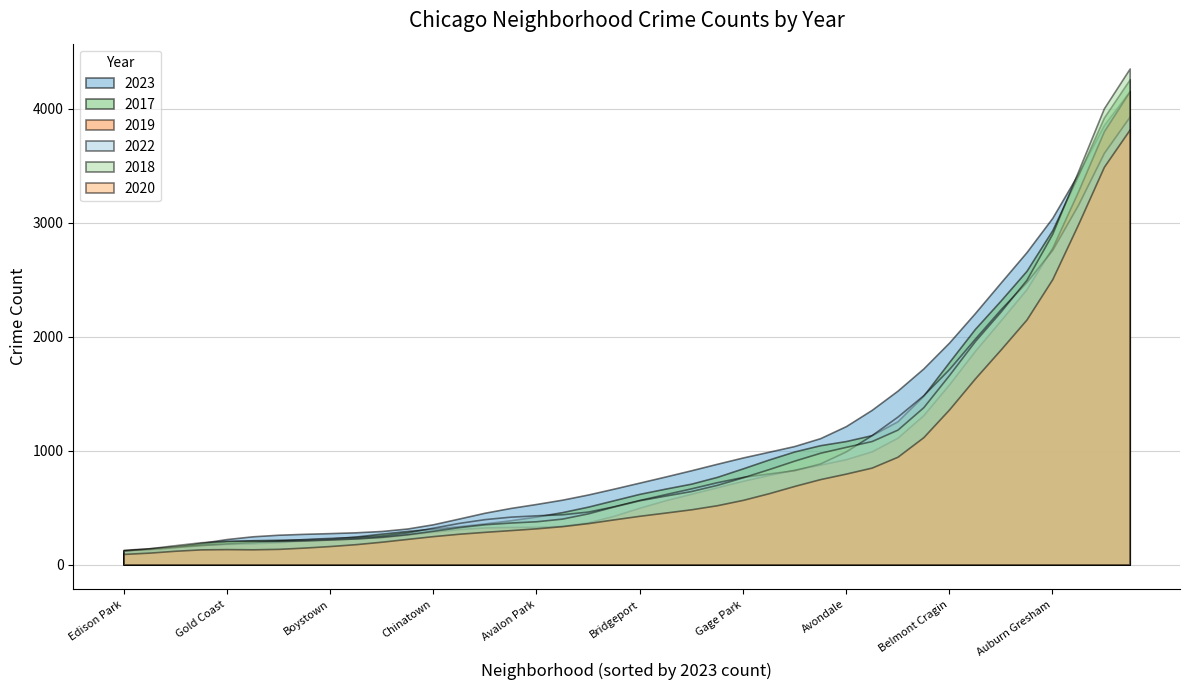

True or false: 2018 and 2019 intersect in this chart.

True